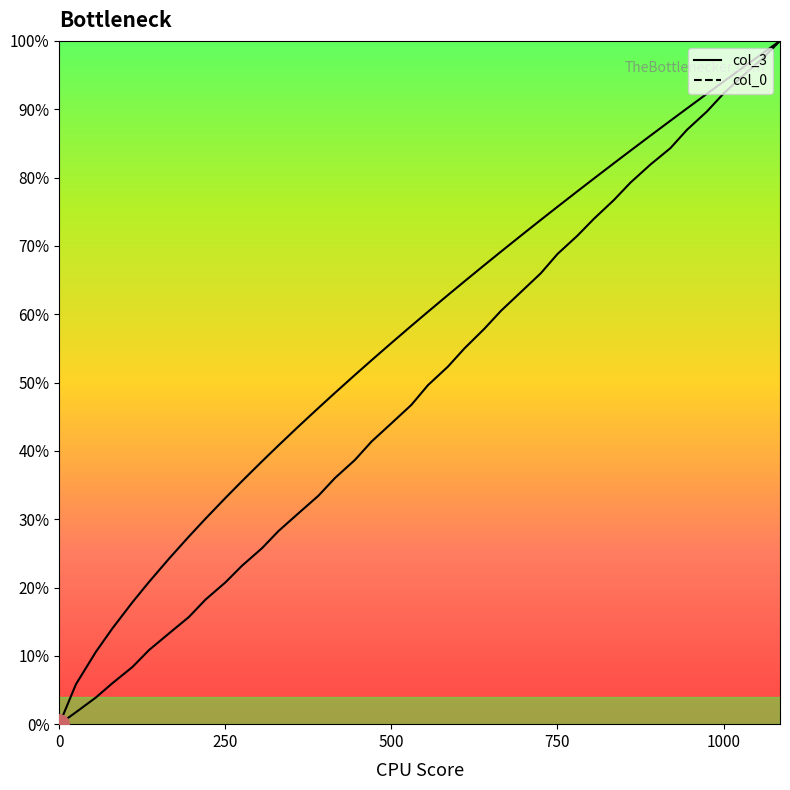

The col_0 series shows 0.1 at 330. True or false?

False